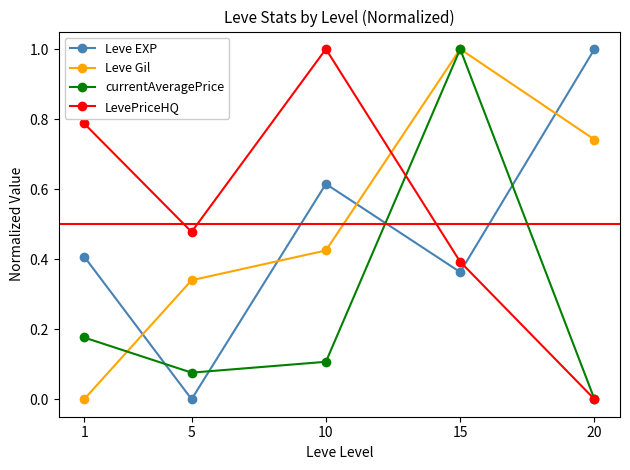

At which category does LevePriceHQ reach its first local peak?

10